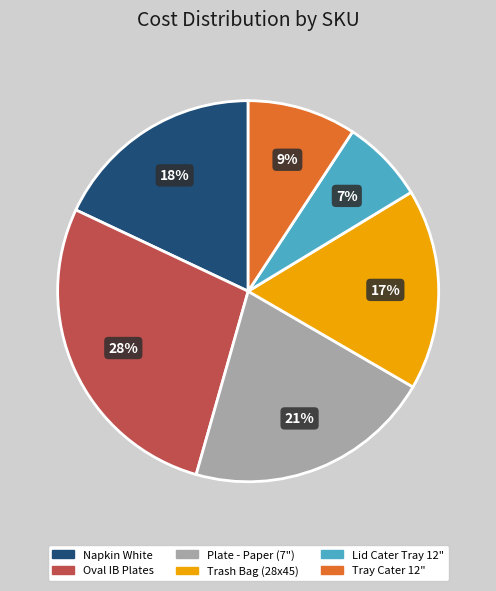

Does any single category account for the majority?

No